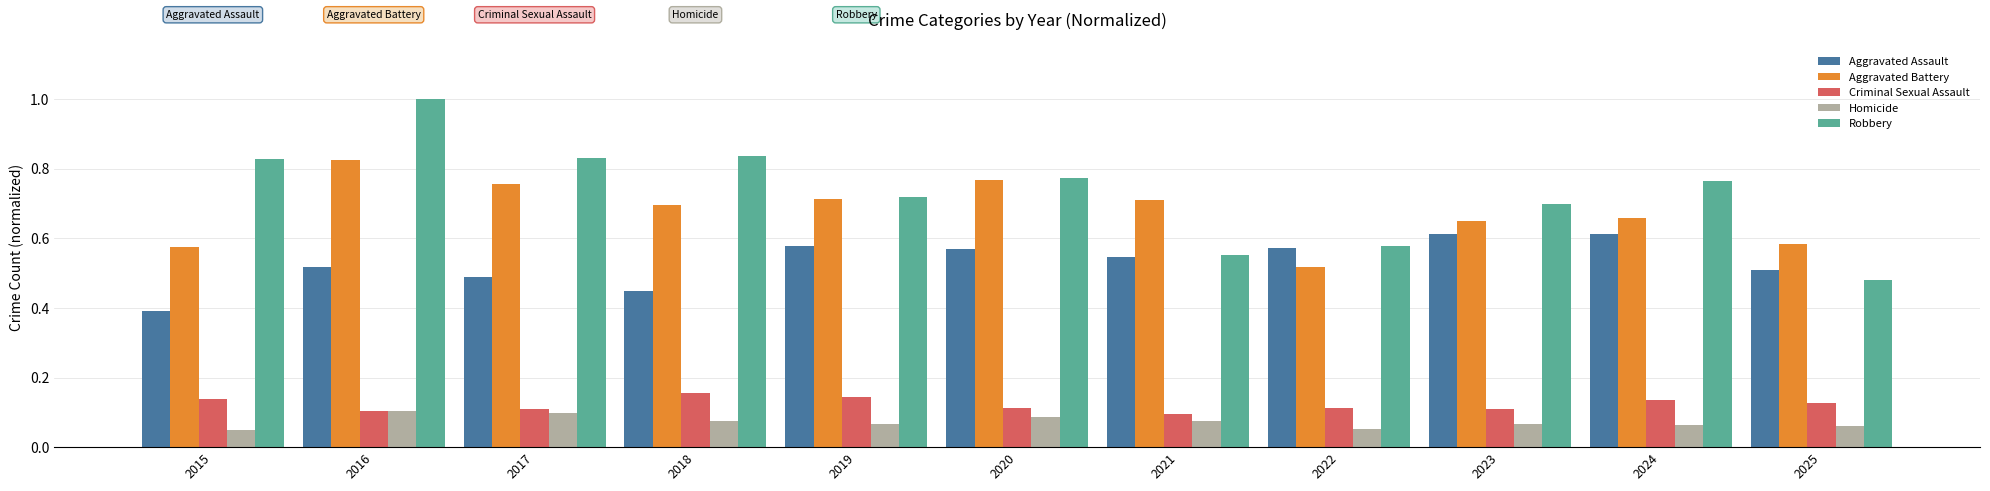

The value of Criminal Sexual Assault at 2016 is 0.1. True or false?

True